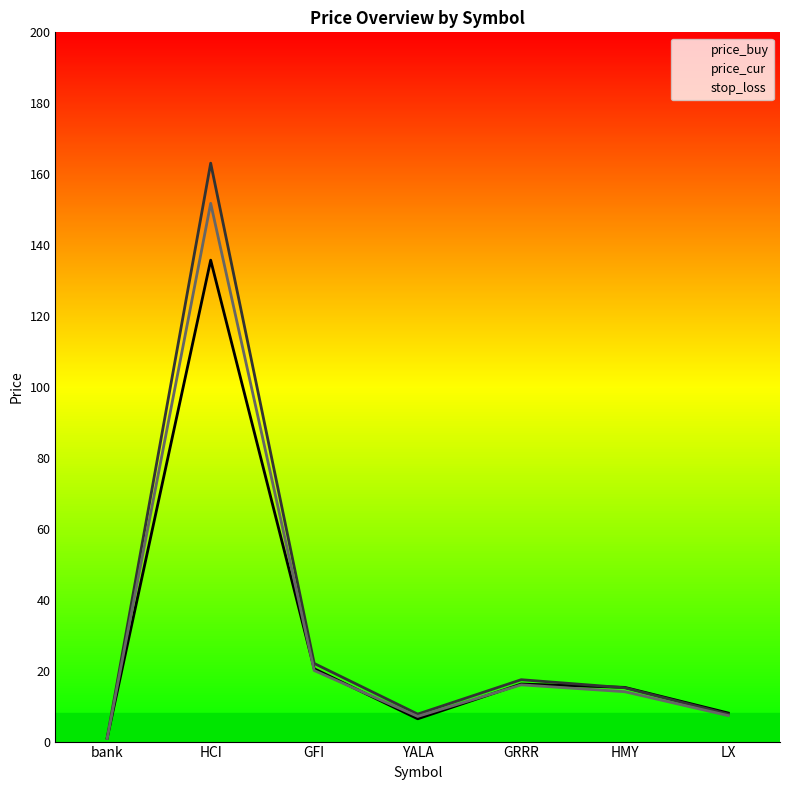

Which series changed the most between YALA and HMY?

price_buy